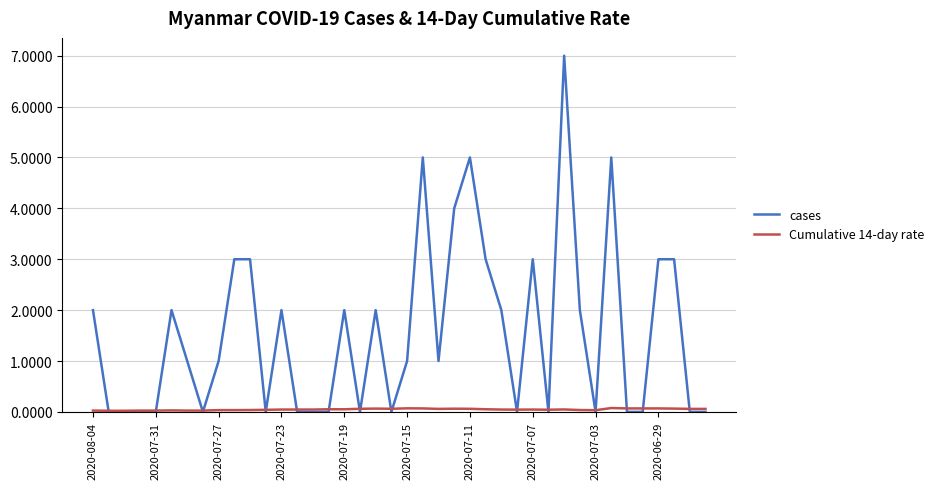

Which series has the largest total across all categories?

cases